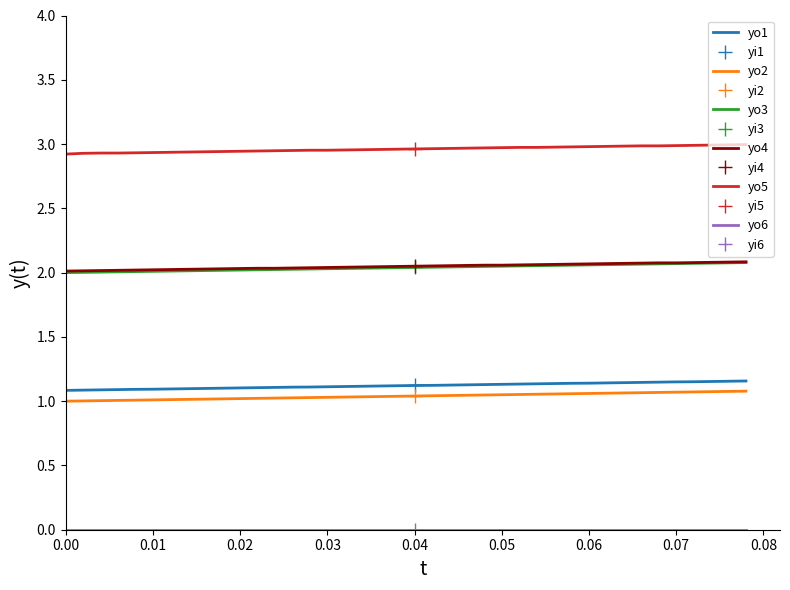

At how many categories does at least one series exceed 1?

40